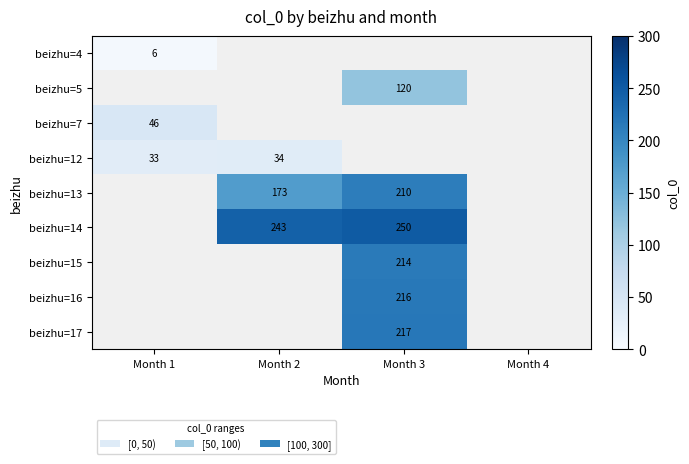

The value of beizhu=17 at Month 3 is 217. True or false?

True